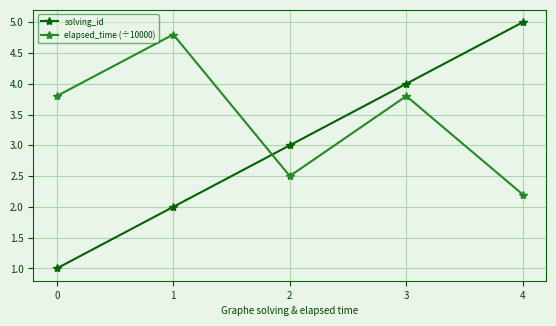

What is the difference between the maximum and minimum values in the solving_id series?

4.0